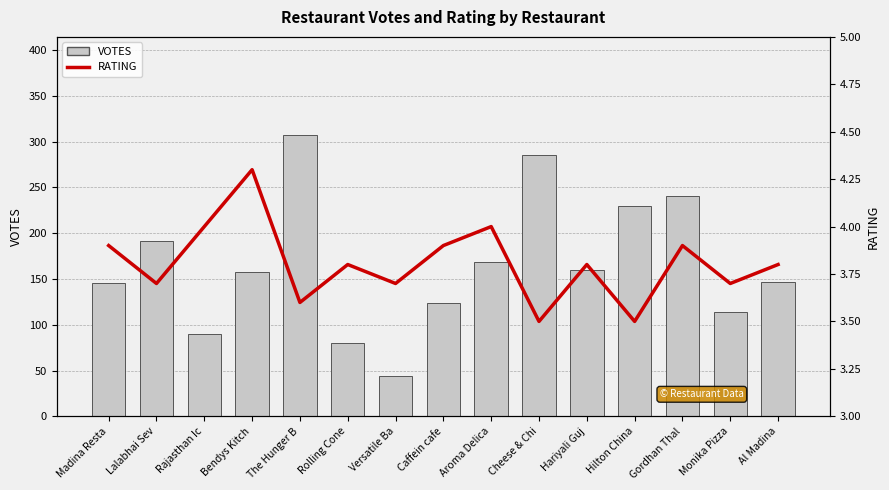

List the series in order of their overall mean, lowest first.

RATING, VOTES